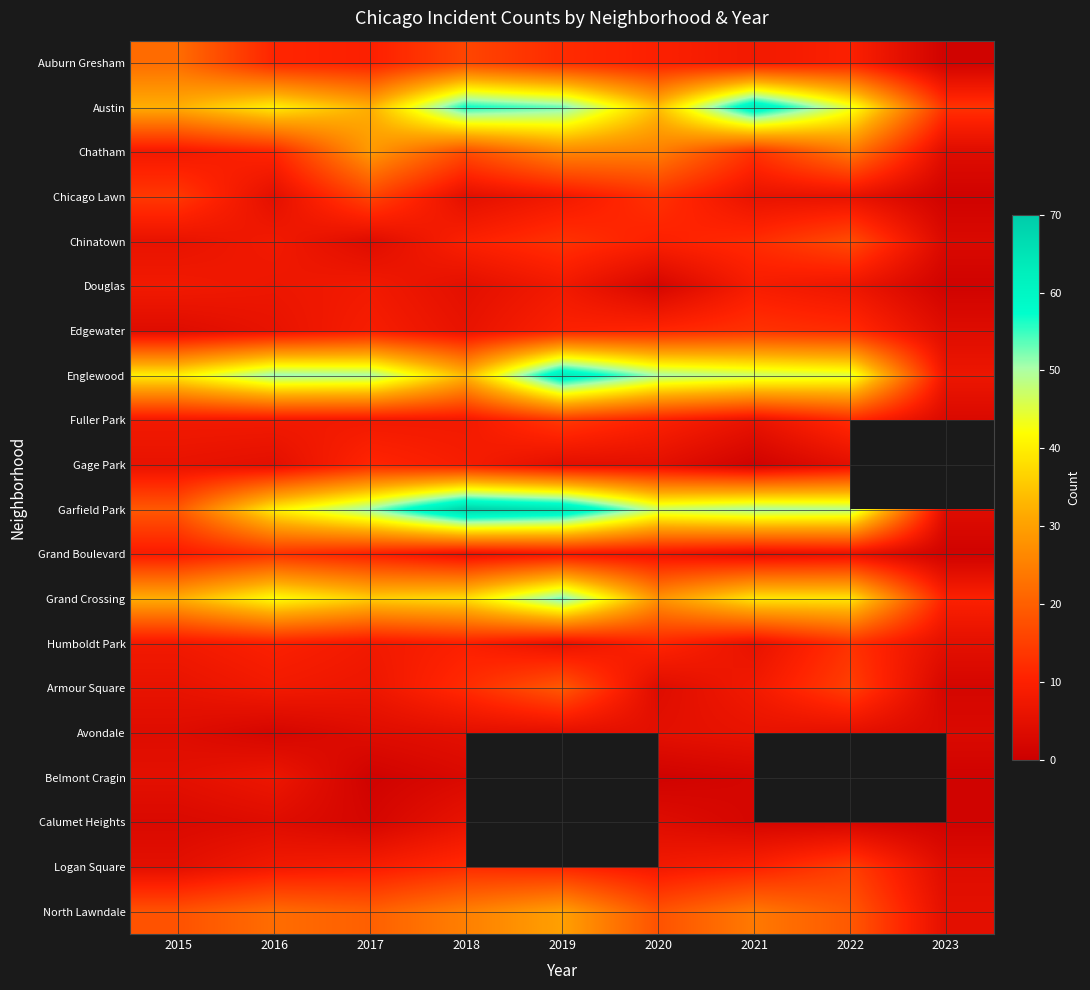

Which series changed the most between 2016 and 2018?

Garfield Park